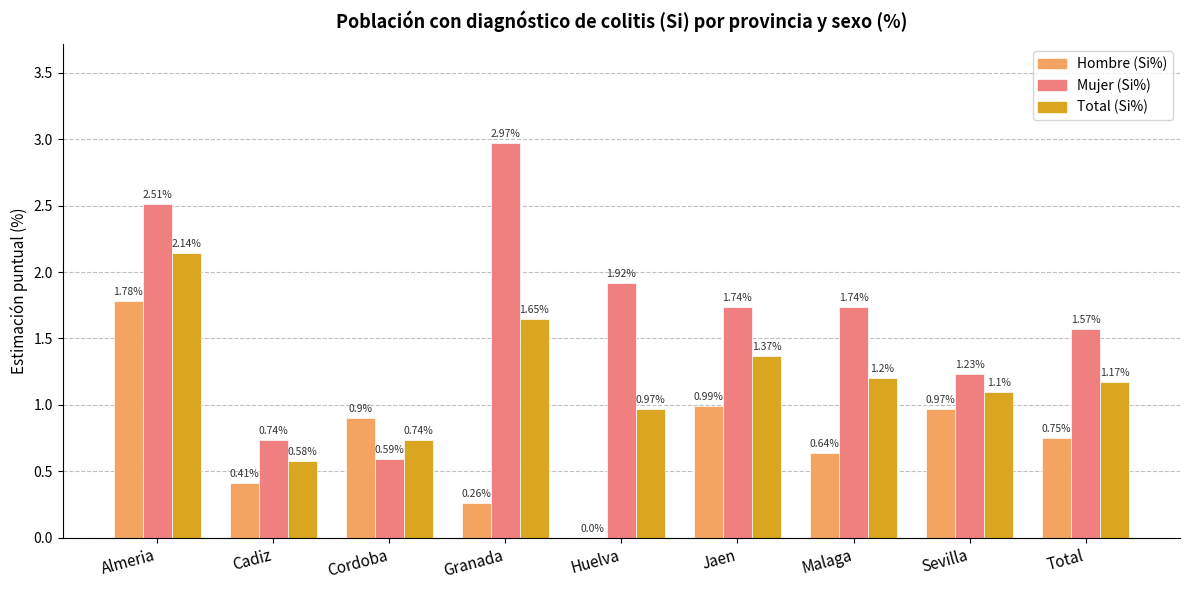

What are all the series names shown in the legend?

Hombre (Si%), Mujer (Si%), Total (Si%)